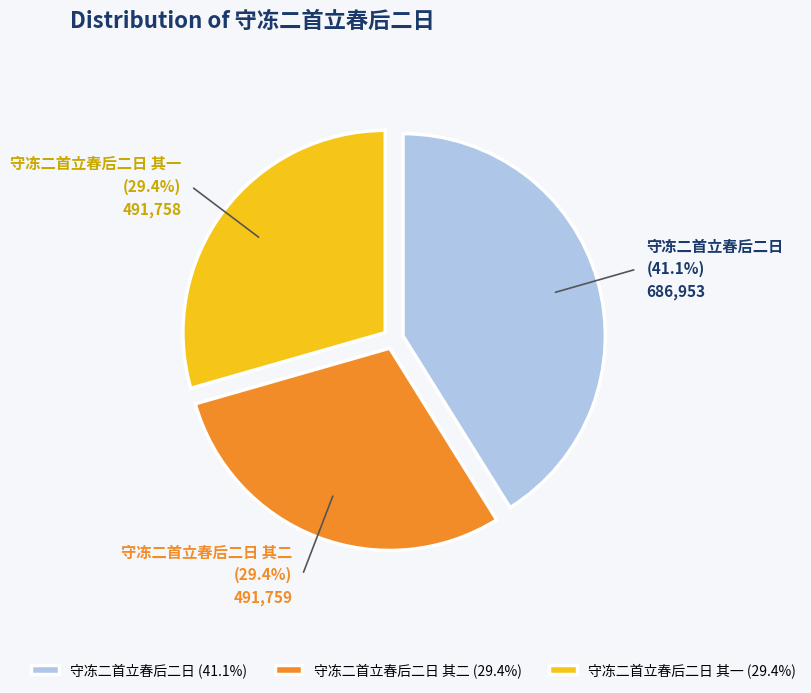

How many slices are in this pie chart?

3